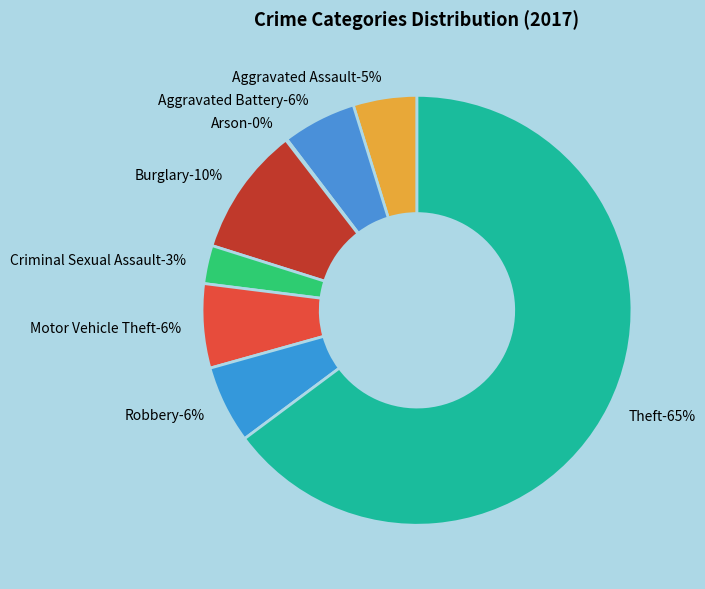

To the nearest percent, what is the difference between the largest and smallest slice percentages?

65%